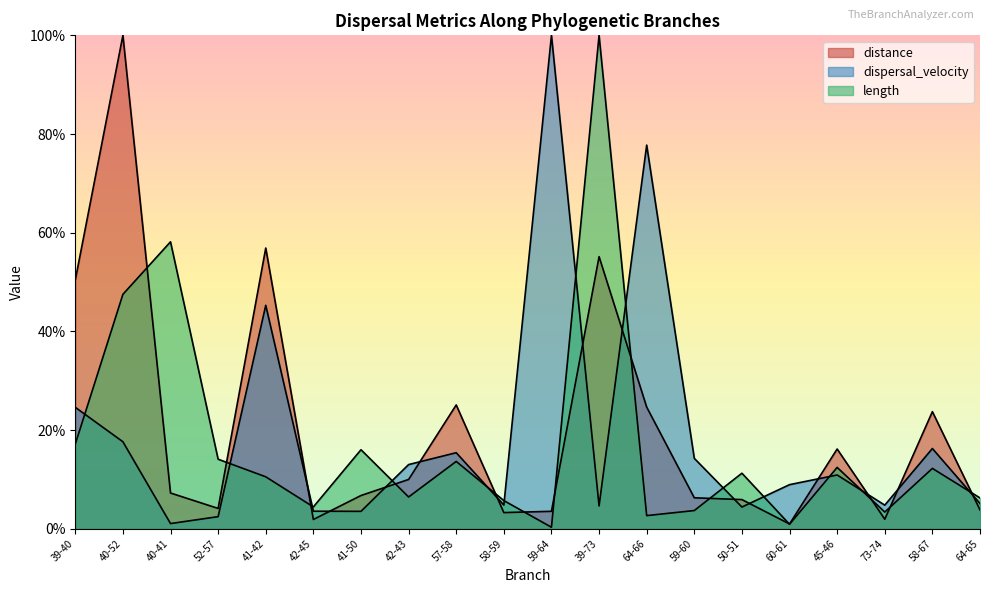

How many lines are shown in the chart?

3